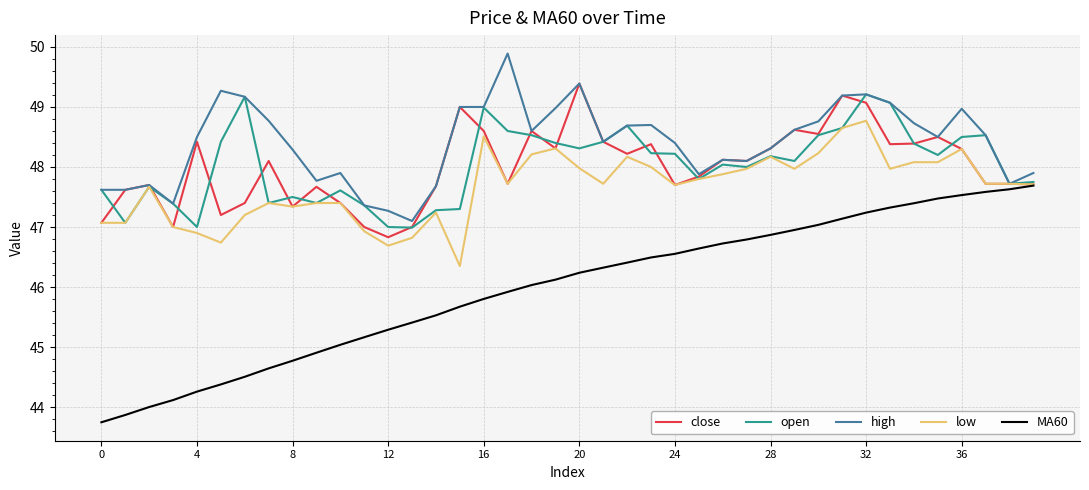

Which series has the widest spread of values?

MA60